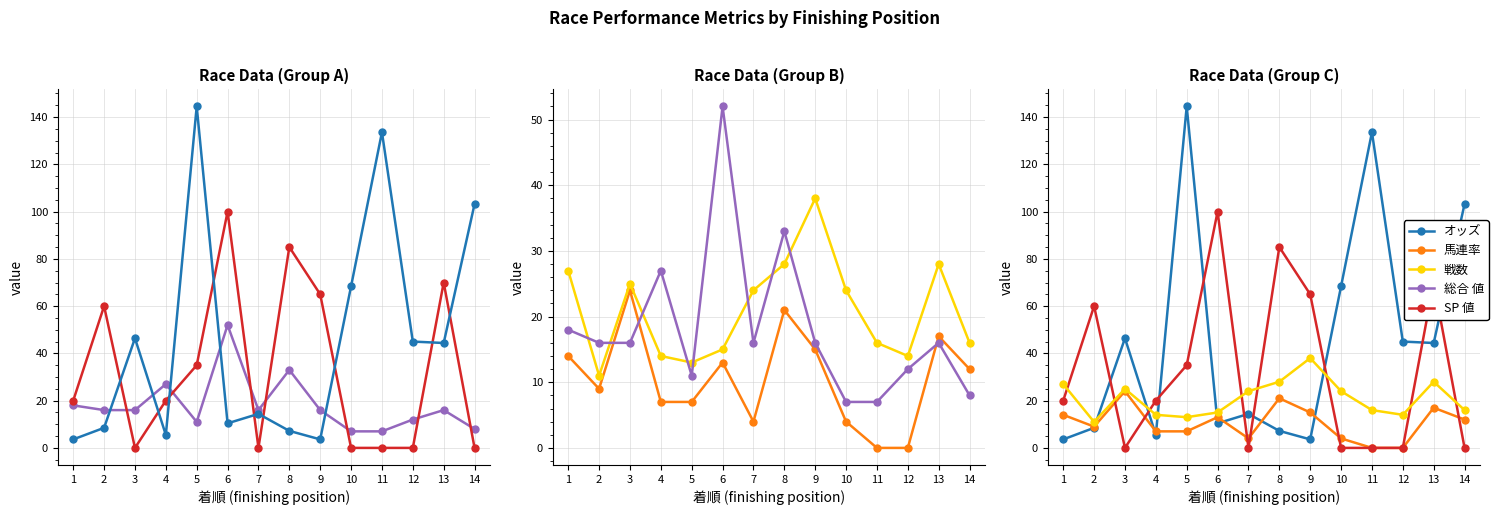

What is the difference between the second highest and second lowest values in the 馬連率 series?

21.0